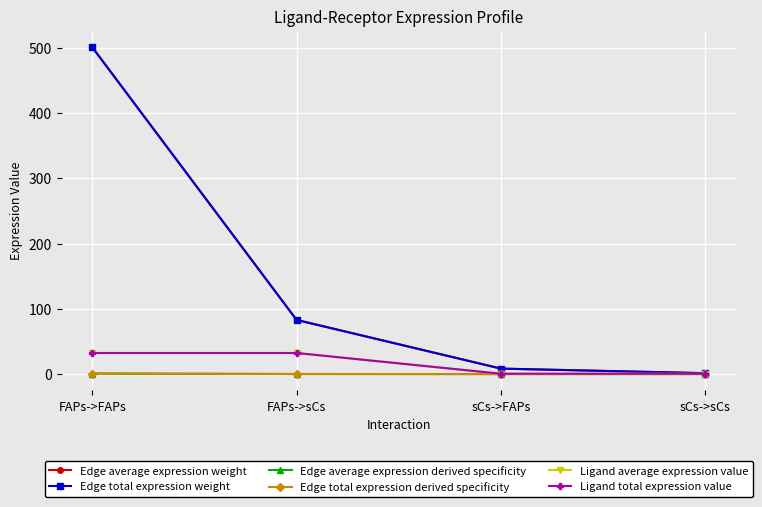

At which category is the sum across all series the highest?

FAPs->FAPs